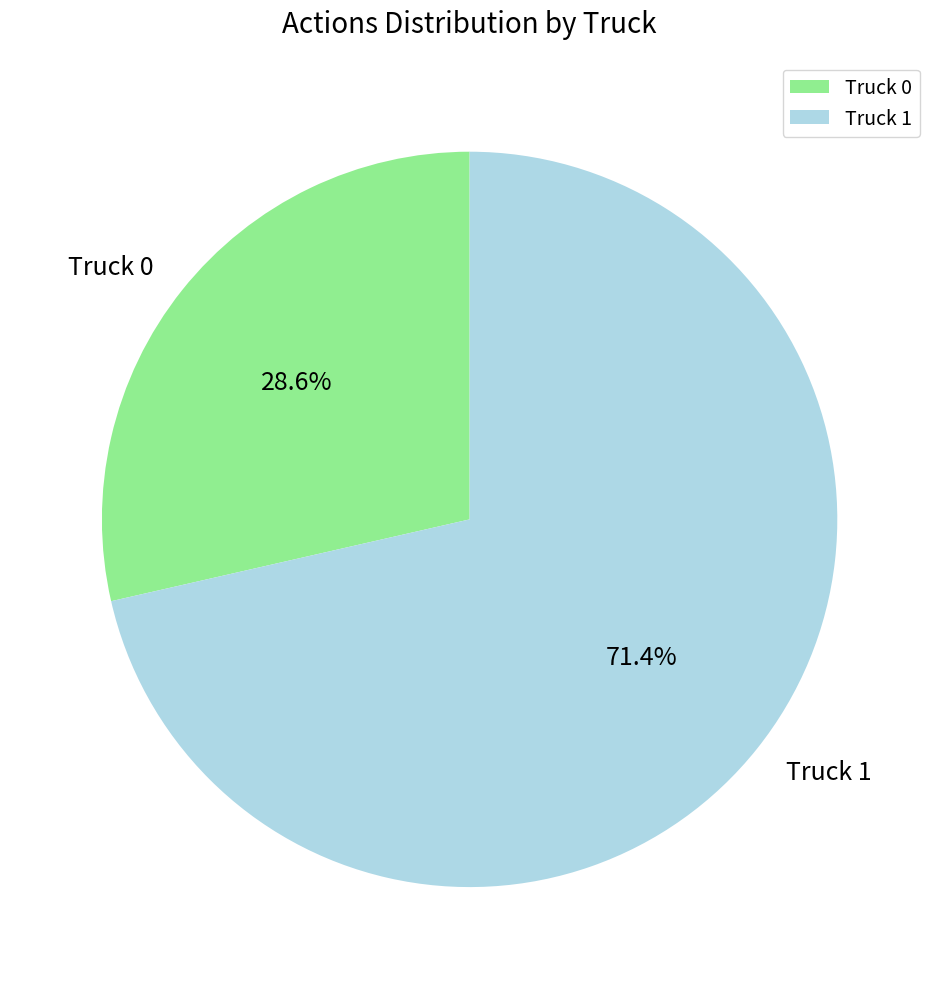

What is the largest slice in the pie chart?

Truck 1